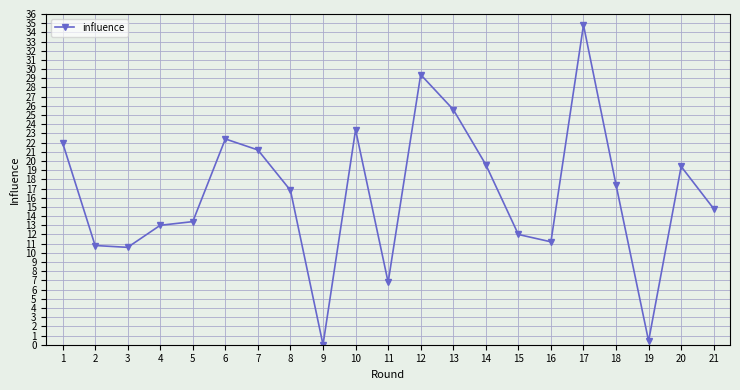

What is the sum of all values?

345.0